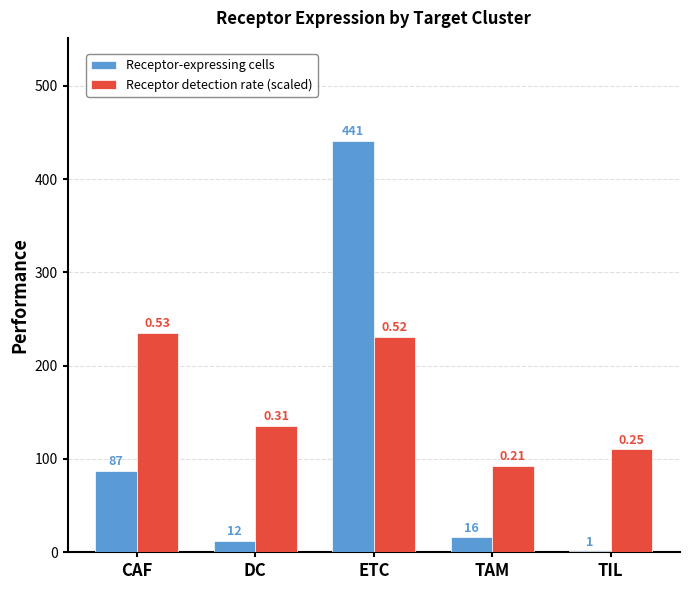

True or false: Receptor detection rate (scaled) has a value of 110.2 at TIL.

True